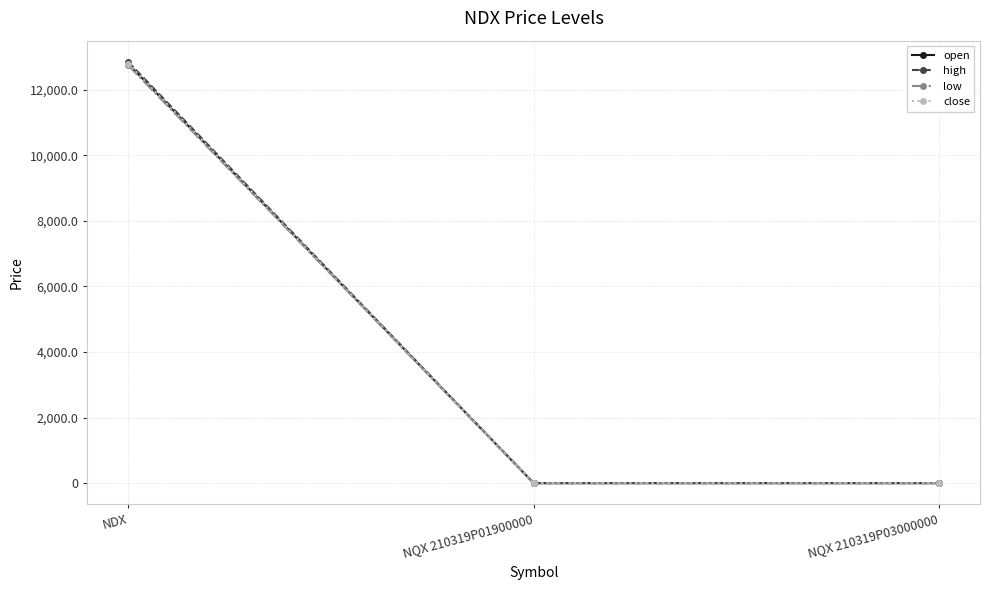

What is the value of the low point at the 1st from the left?

12748.2